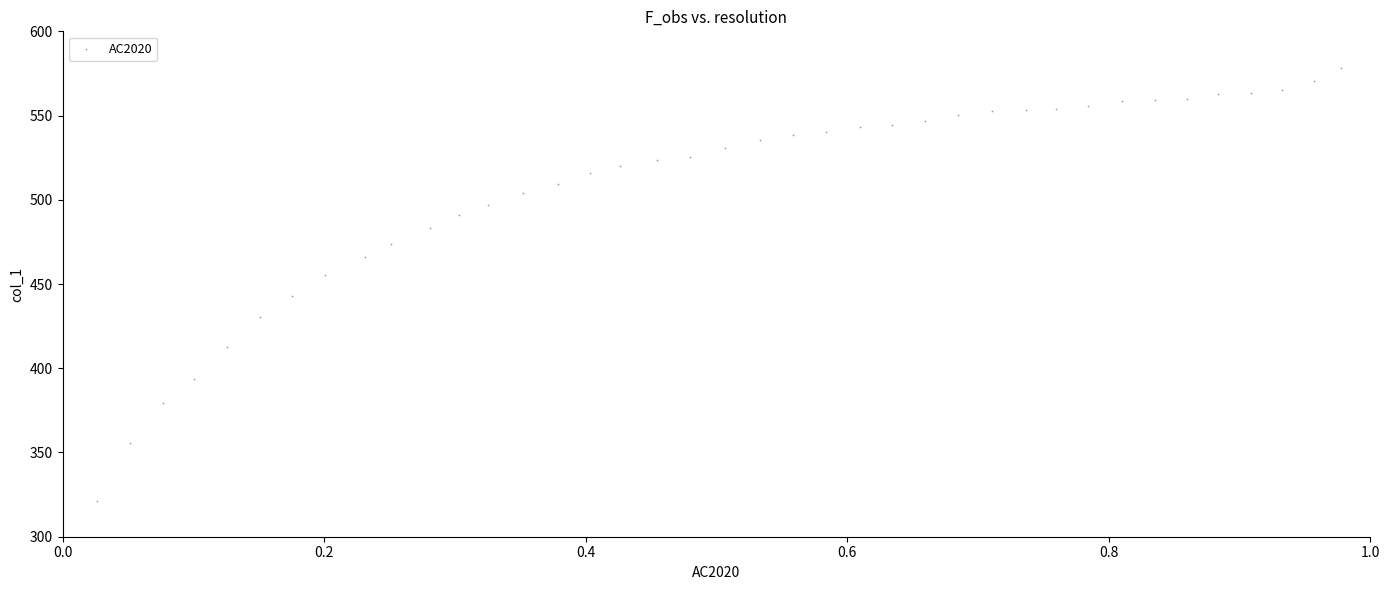

What is the range of X values (max minus min)?

1.0